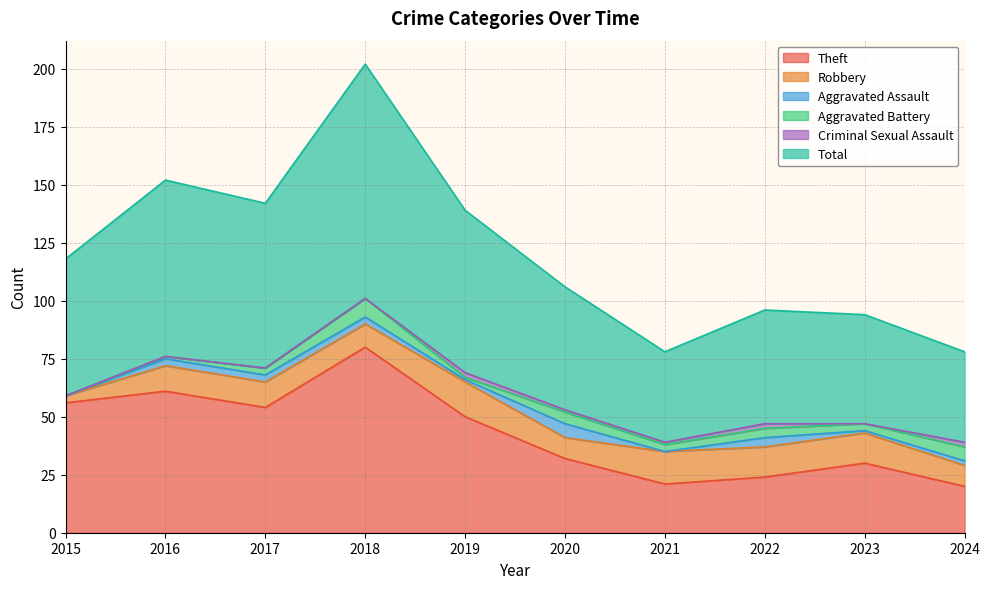

Read the Theft value at 2015, to the nearest 5.

55